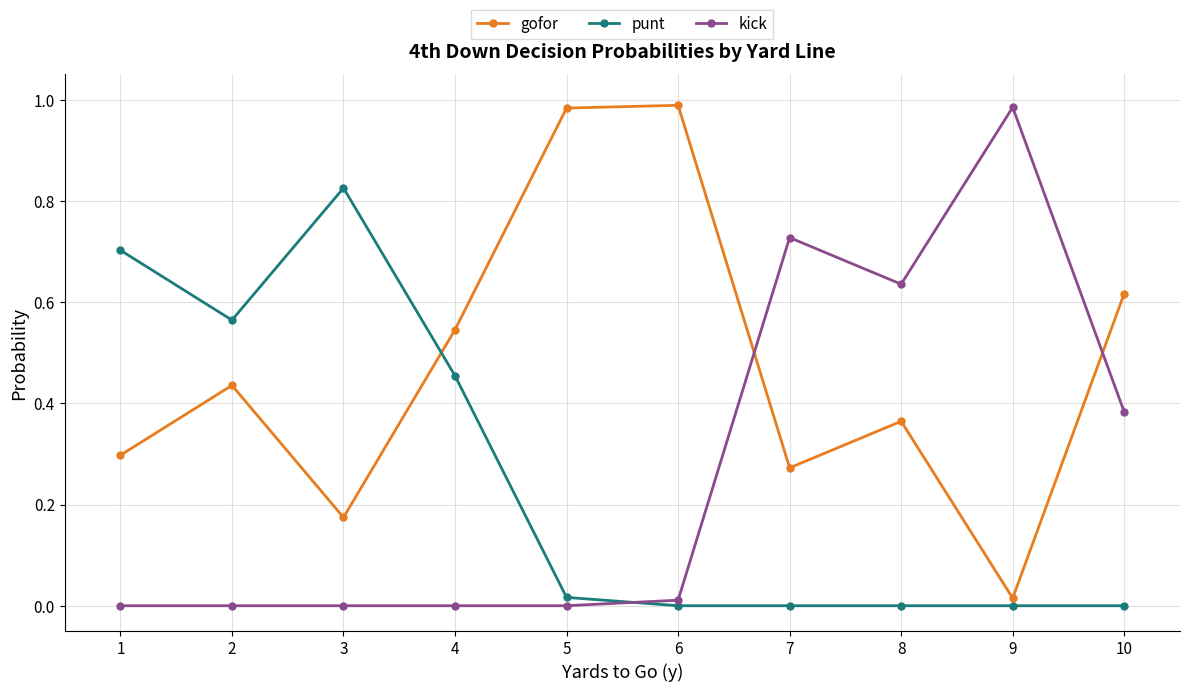

Which category has the highest value in the kick series?

9